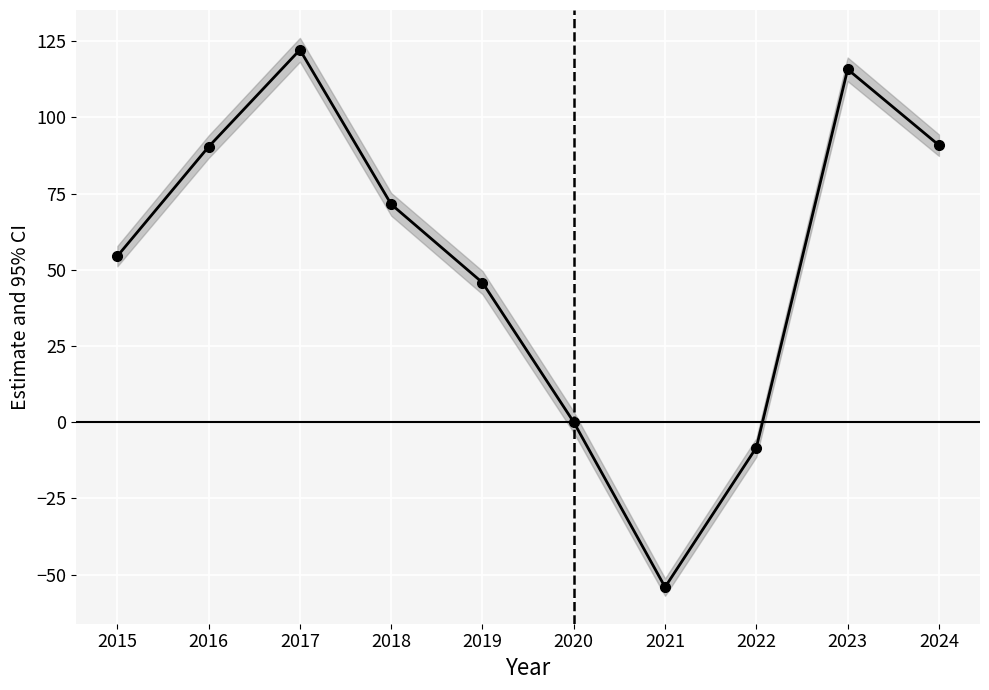

What is the difference between the maximum and minimum values?

176.3